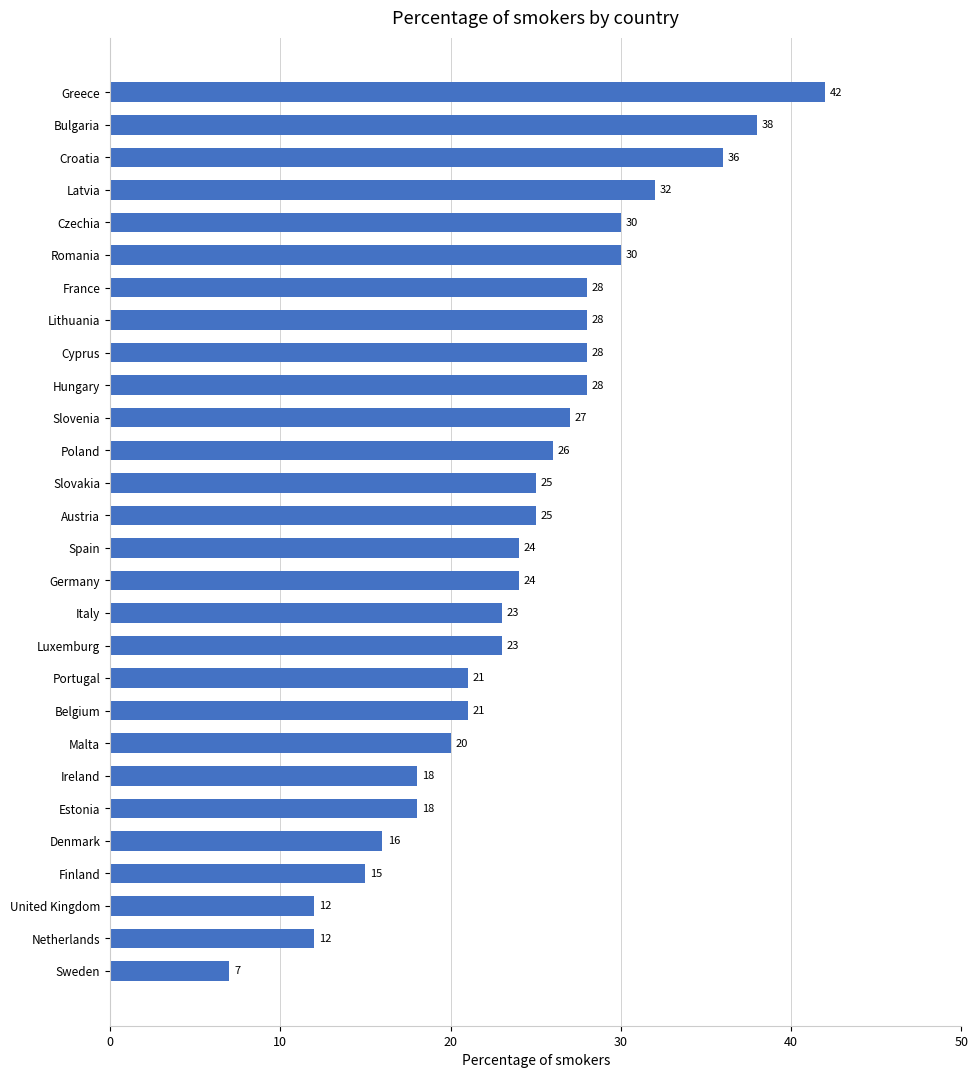

Which label corresponds to the smallest value in the chart?

Sweden